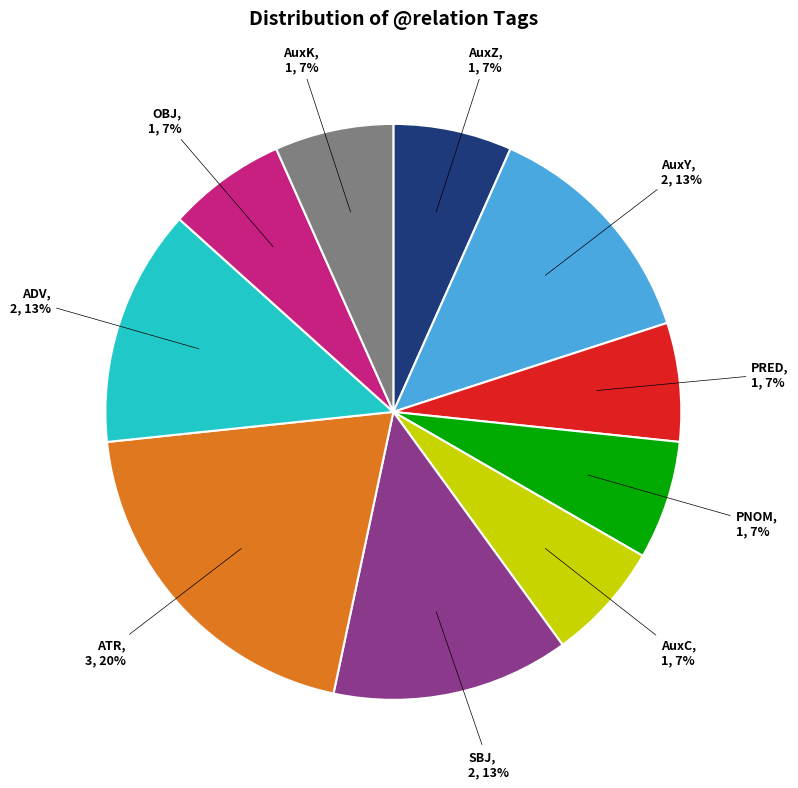

Is there a majority slice in this chart?

No